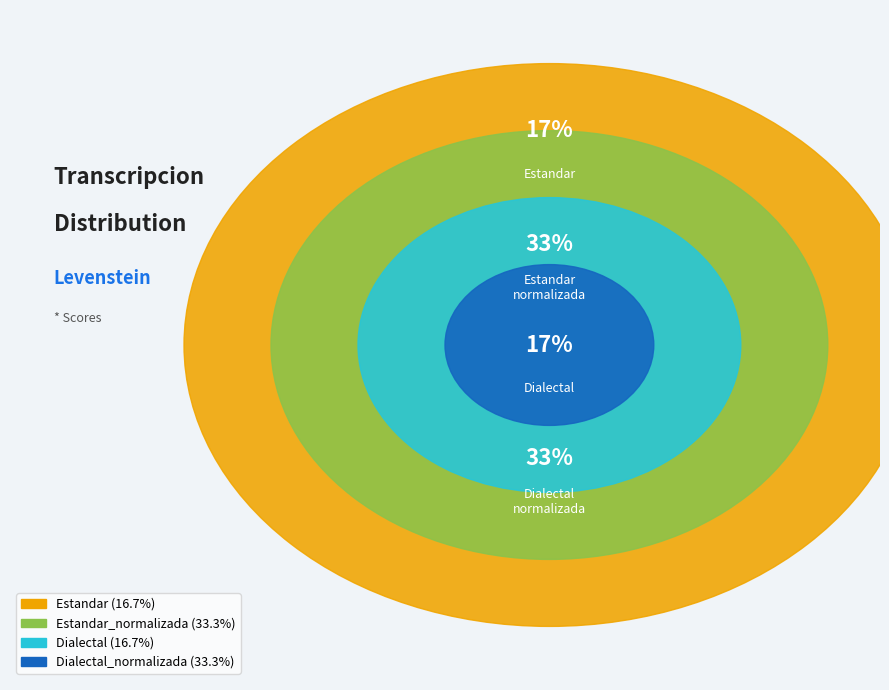

To the nearest percent, what portion does Estandar_normalizada represent?

33%